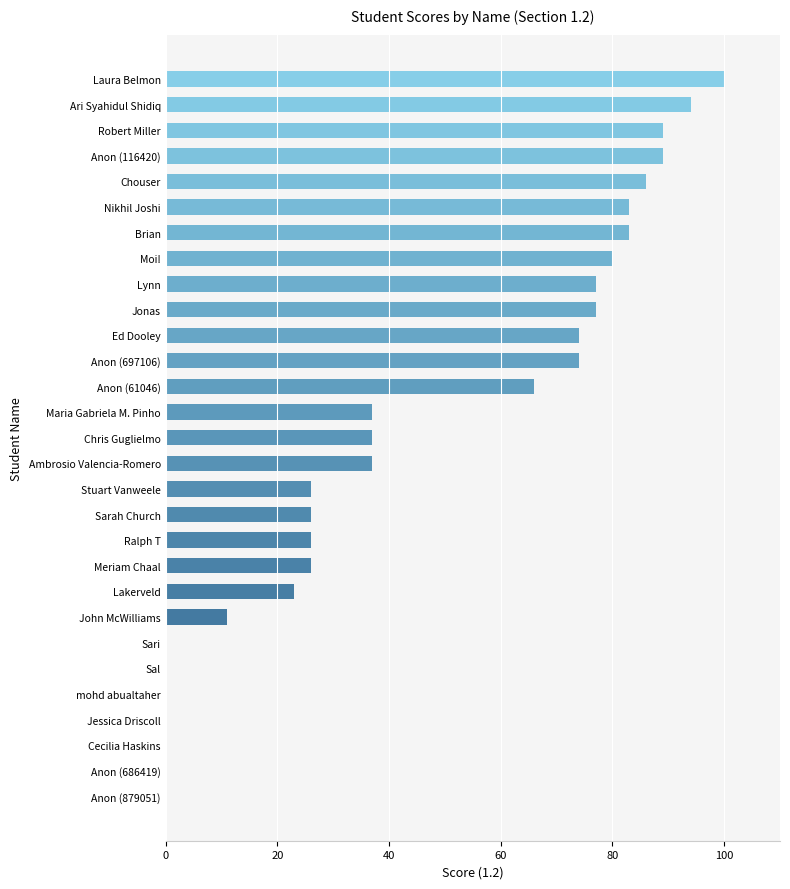

Reading bottom to top, what are all the values shown in this chart?

Anon (879051)=0	Anon (686419)=0	Cecilia Haskins=0	Jessica Driscoll=0	mohd abualtaher=0	Sal=0	Sari=0	John McWilliams=11	Lakerveld=23	Meriam Chaal=26	Ralph T=26	Sarah Church=26	Stuart Vanweele=26	Ambrosio Valencia-Romero=37	Chris Guglielmo=37	Maria Gabriela M. Pinho=37	Anon (61046)=66	Anon (697106)=74	Ed Dooley=74	Jonas=77	Lynn=77	Moi!=80	Brian=83	Nikhil Joshi=83	Chouser=86	Anon (116420)=89	Robert Miller=89	Ari Syahidul Shidiq=94	Laura Belmon=100